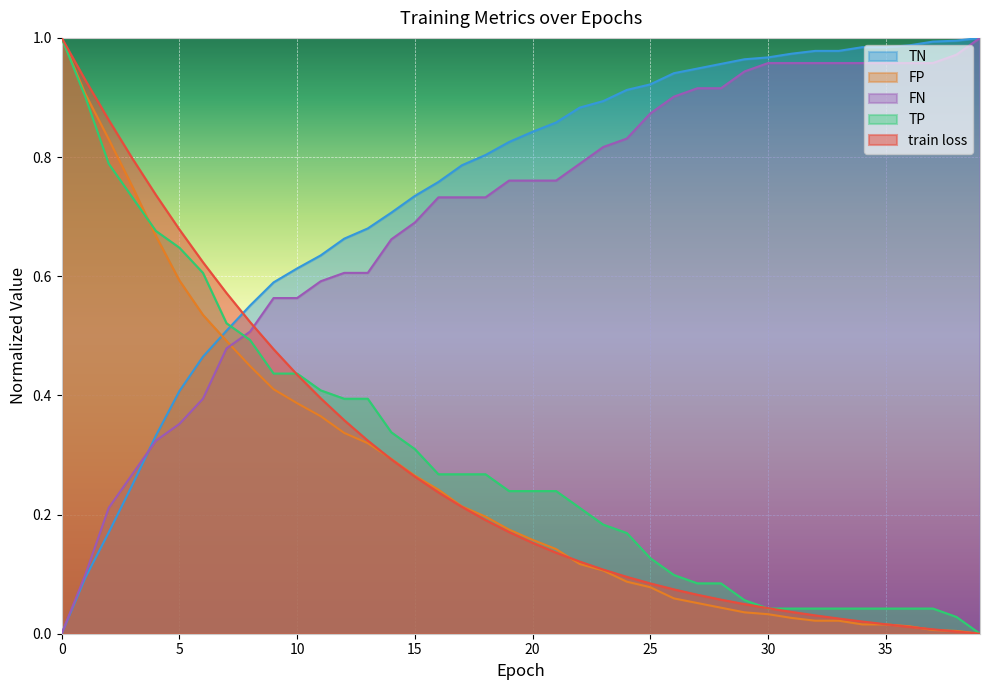

What is the sum of the TN values at 12 and 14?

1.4